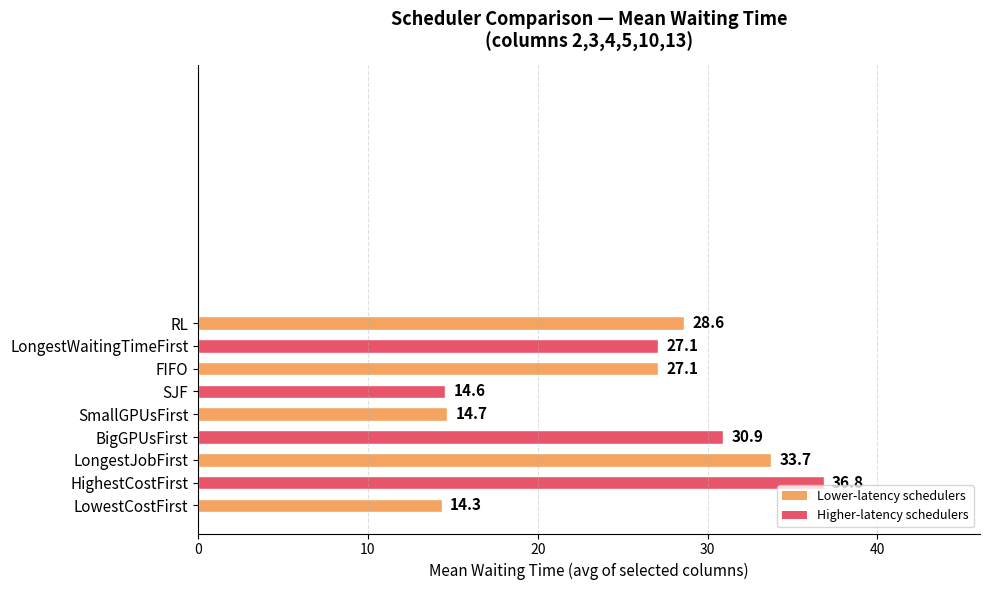

What is the sum of the values at BigGPUsFirst and LongestWaitingTimeFirst?

58.0